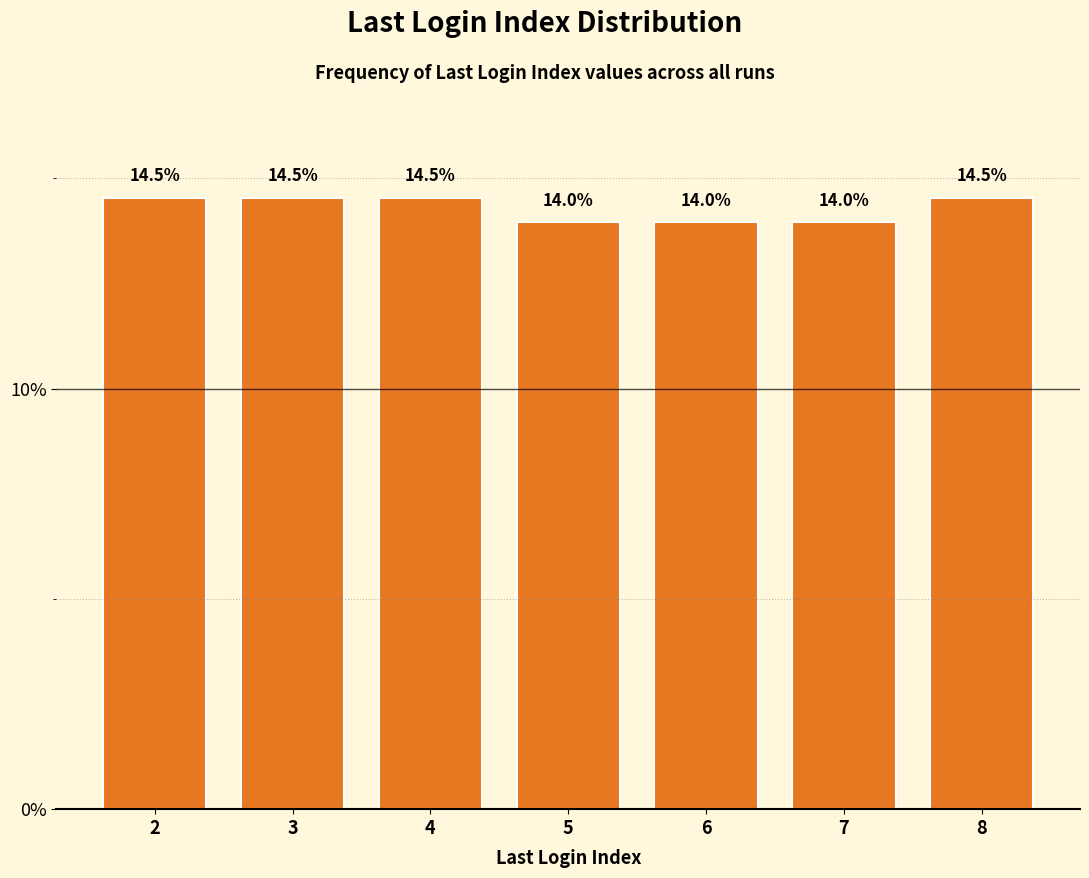

Reading left to right, what are all the values shown in this chart?

14.5	14.5	14.5	14.0	14.0	14.0	14.5